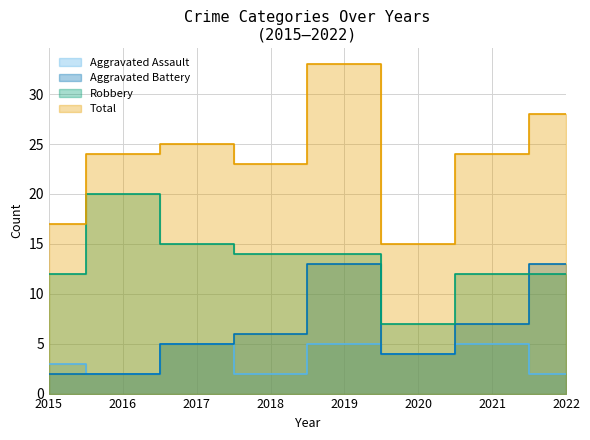

Where does the Aggravated Assault series first go above 4?

2017